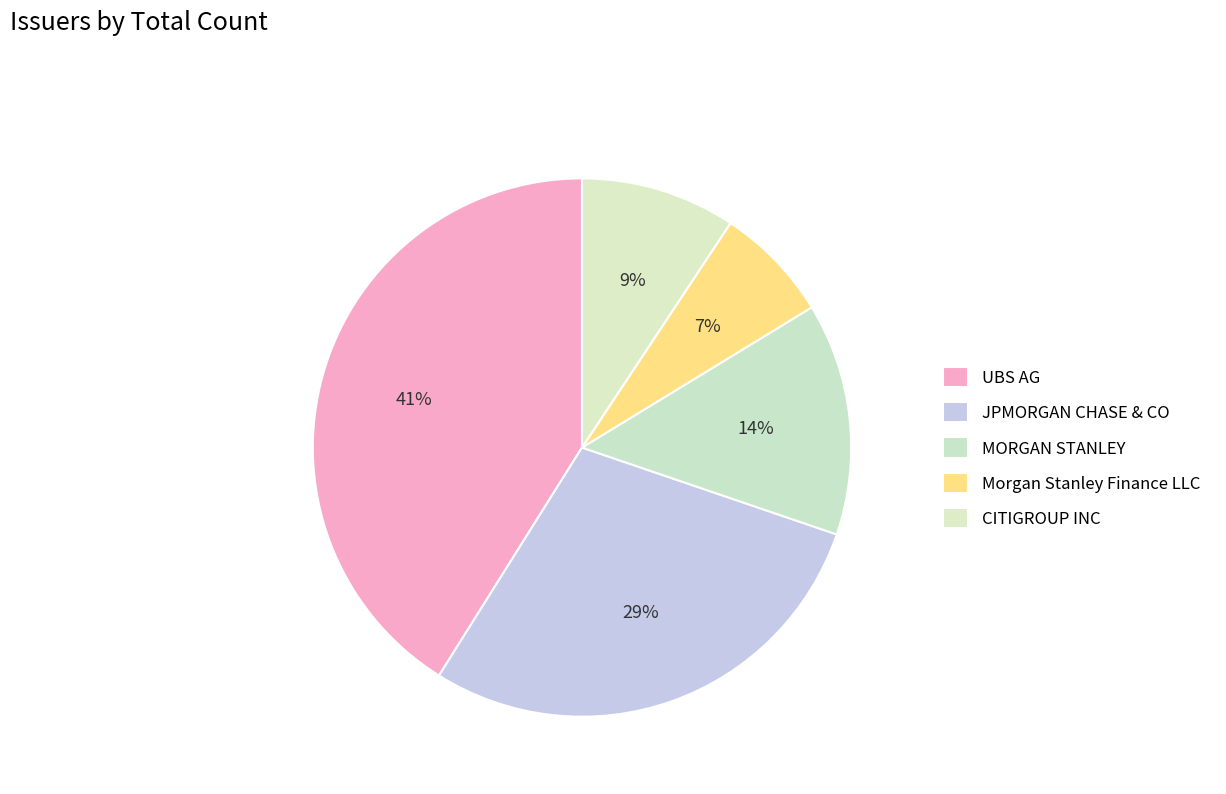

To the nearest percent, what percentage of the pie is CITIGROUP INC?

9%